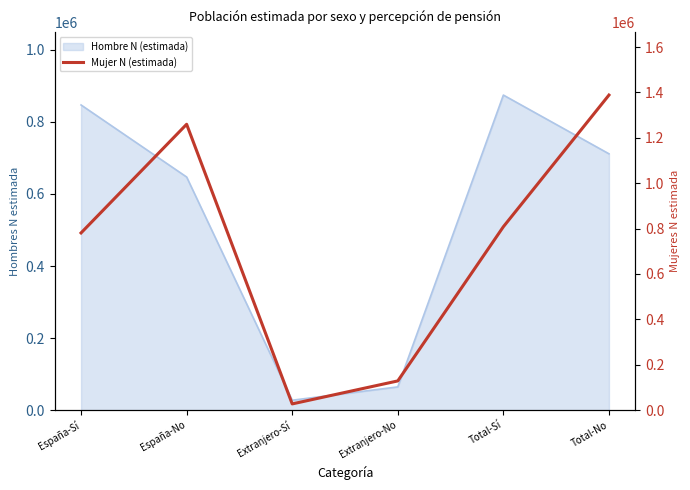

Reading right to left, what are all the values shown in this chart?

Total-No=1388290	Total-Sí=808130	Extranjero-No=128659	Extranjero-Sí=27311	España-No=1259631	España-Sí=780819